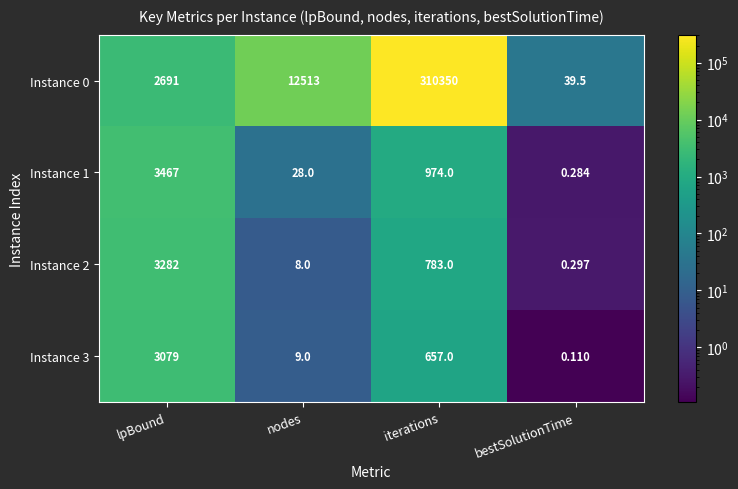

Rank the categories by Instance 3 value from lowest to highest.

bestSolutionTime, nodes, iterations, lpBound